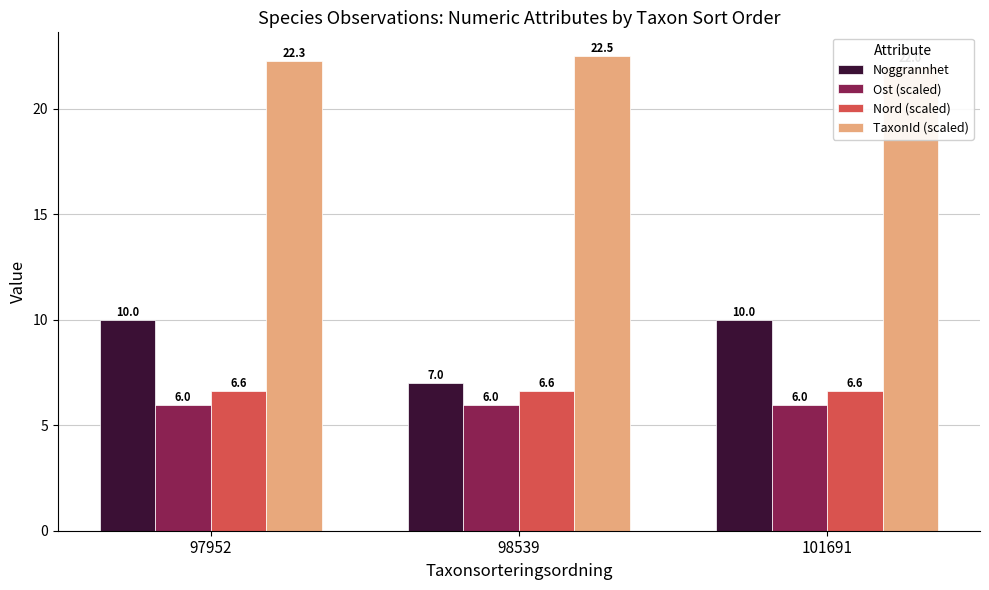

Reading left to right, list all the values displayed in this chart.

Noggrannhet: 10.0	7.0	10.0
Ost (scaled): 6.0	6.0	6.0
Nord (scaled): 6.6	6.6	6.6
TaxonId (scaled): 22.3	22.5	22.0